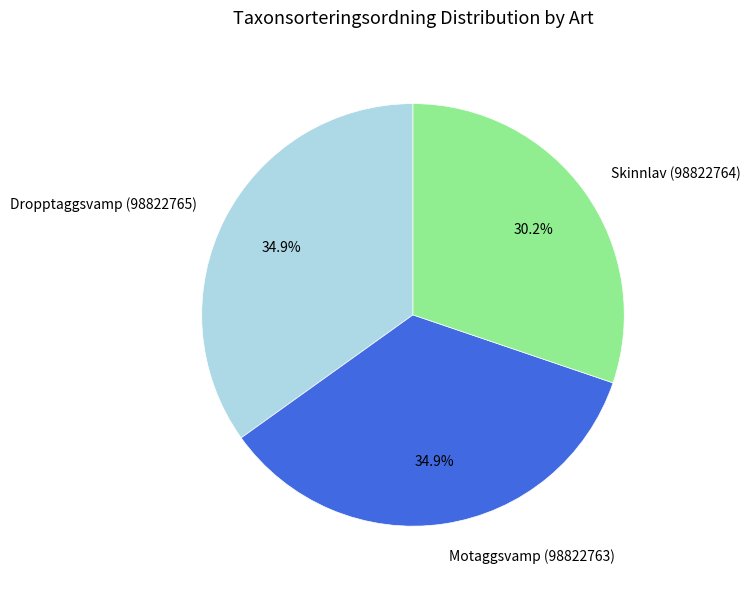

True or false: Motaggsvamp (98822763) accounts for 35% of the total.

True